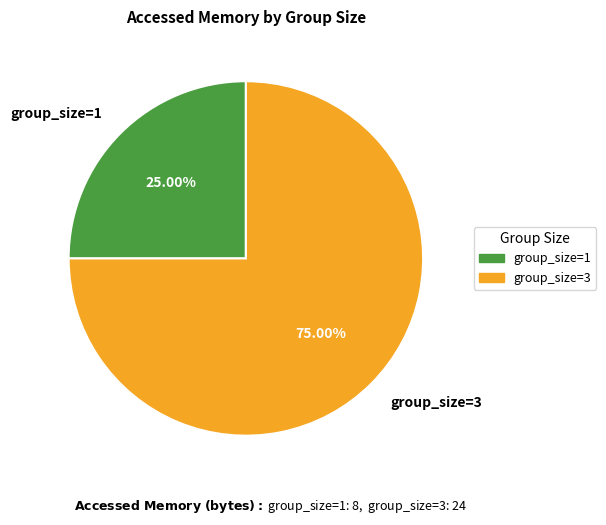

Count the number of slices in the pie.

2